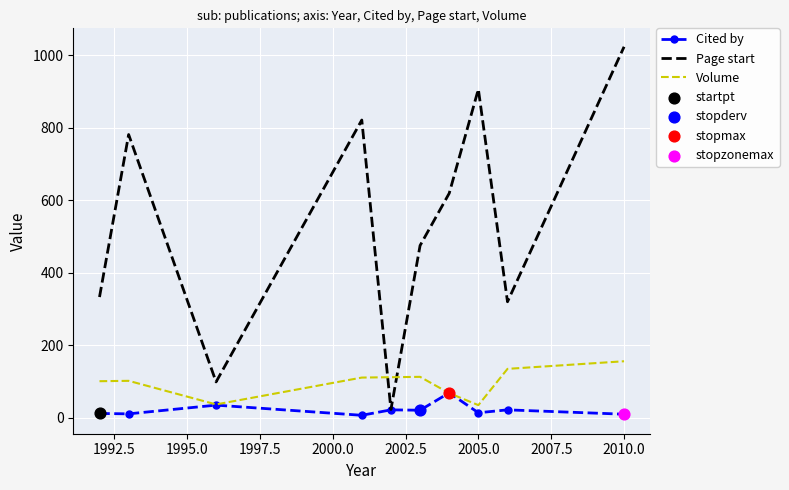

Which series has the largest total across all categories?

Page start